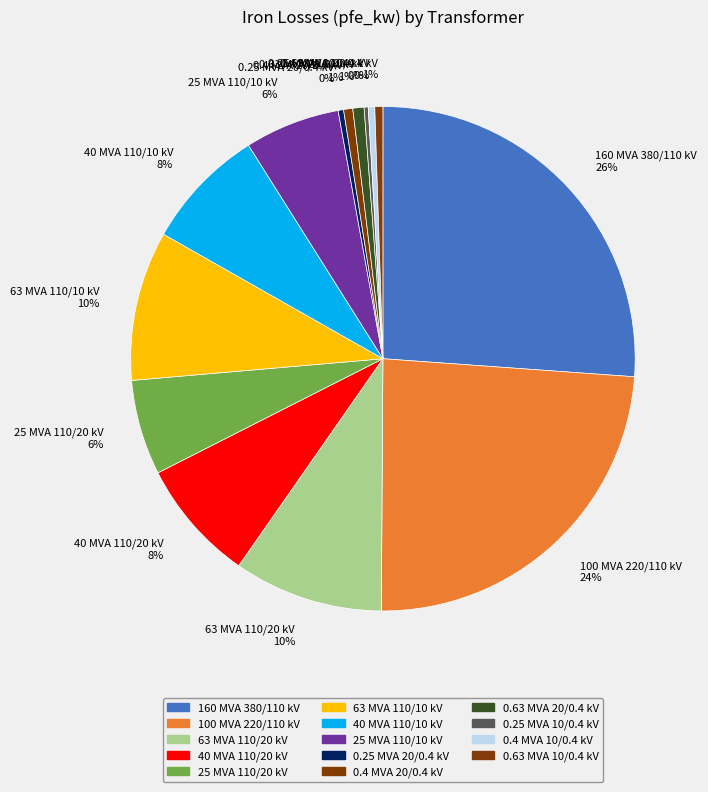

Do 100 MVA 220/110 kV 24% and 25 MVA 110/10 kV 6% together represent more than half of the pie?

No